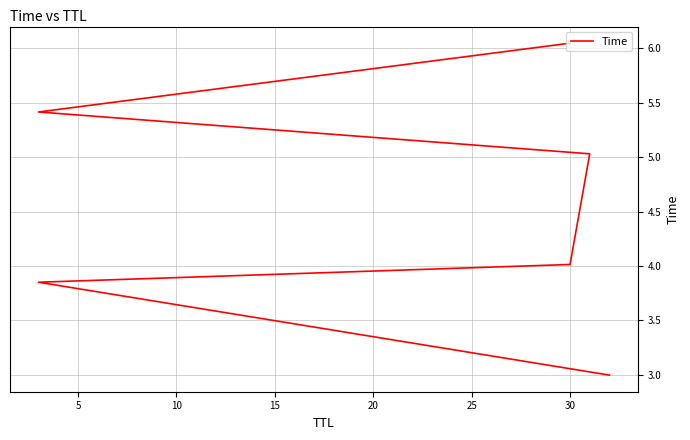

What is the value of the 2nd point from the left?

3.9